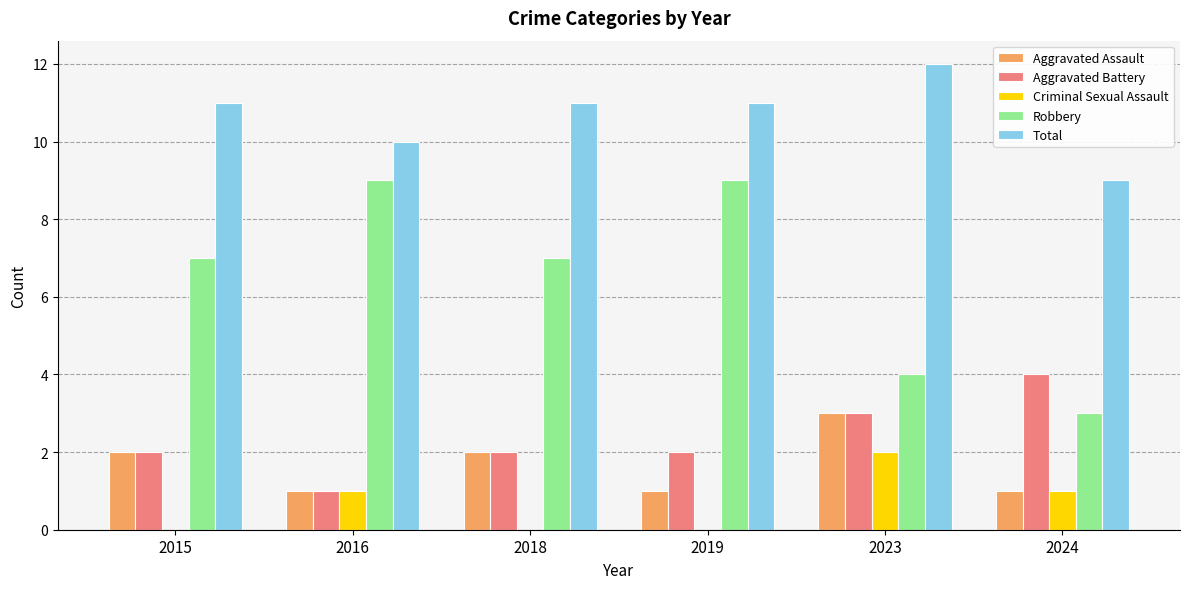

How many categories are shown in the chart?

6